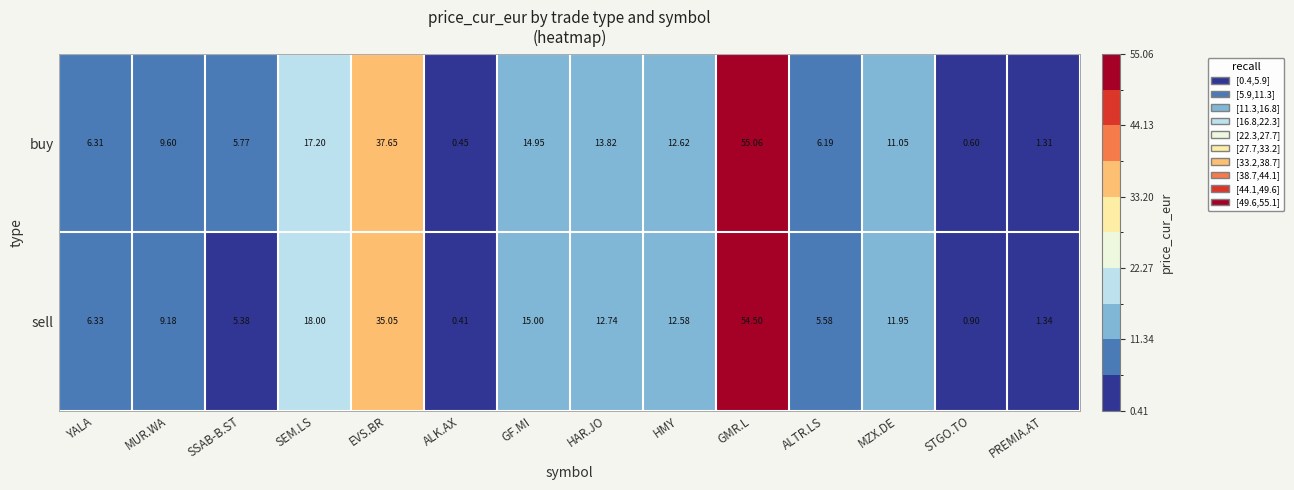

Rank the series by their maximum value, from lowest to highest.

sell, buy